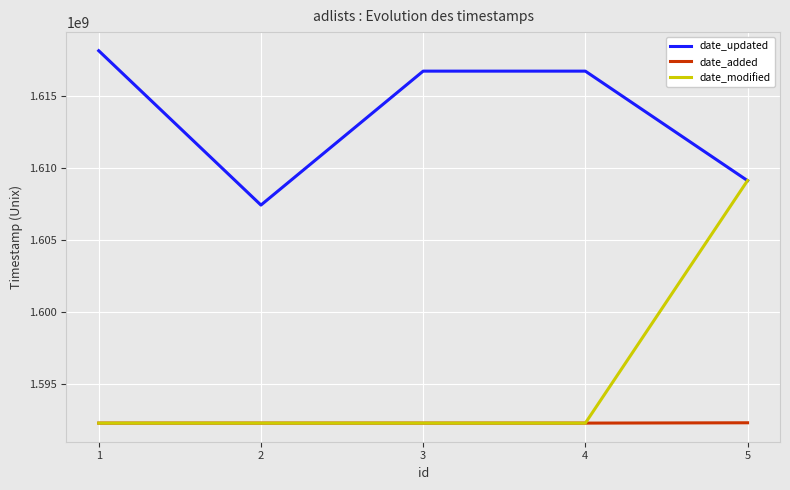

Rank the series by their maximum value, from lowest to highest.

date_added, date_modified, date_updated